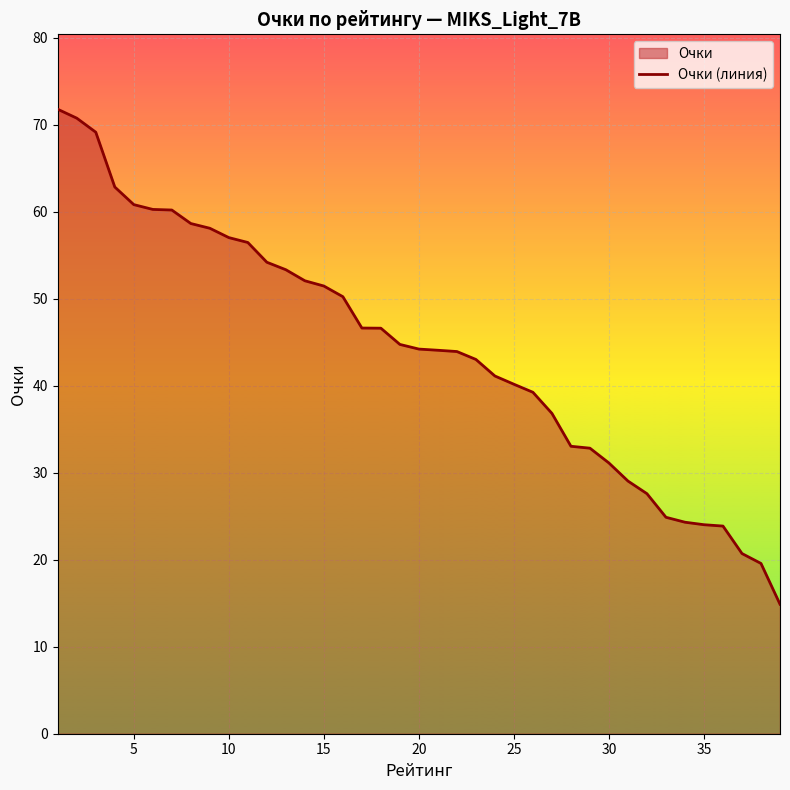

What is the minimum value shown in the chart?

14.9